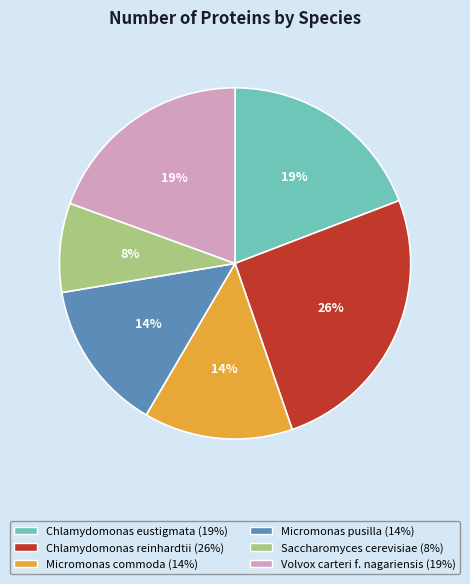

To the nearest percent, what portion does Micromonas pusilla represent?

14%